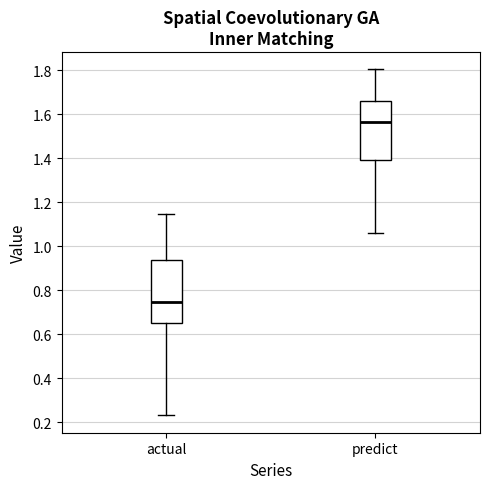

Reading left to right, transcribe this box plot: for each box, give where its median line is, the range the box spans, and where its two whiskers end, as read against the y-axis. The values are not printed on the chart, so give them approximately, as read against the axis.

actual: median 0.74, box 0.64 to 0.94, whiskers 0.24 to 1.14
predict: median 1.56, box 1.40 to 1.66, whiskers 1.06 to 1.80